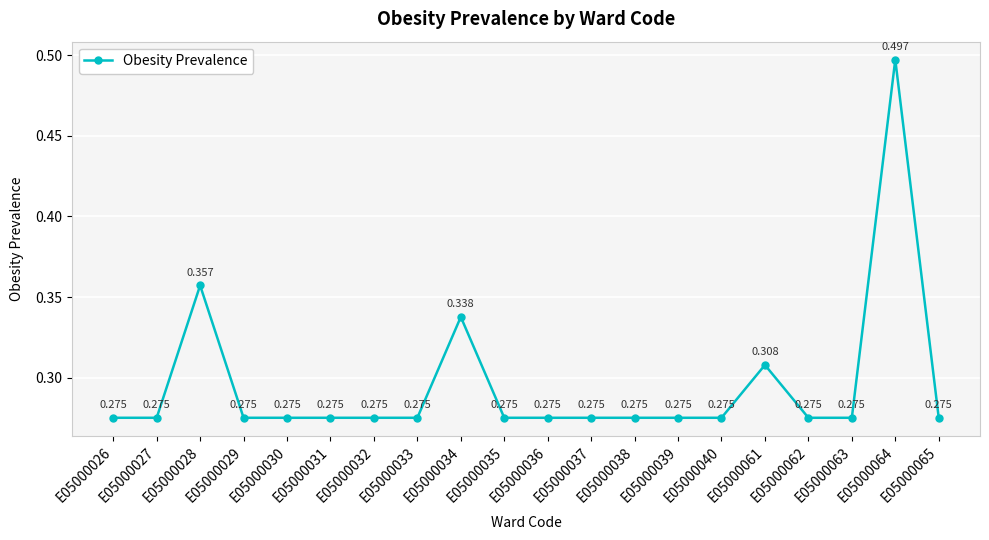

The chart shows a value of 0.2 at E05000031. True or false?

False